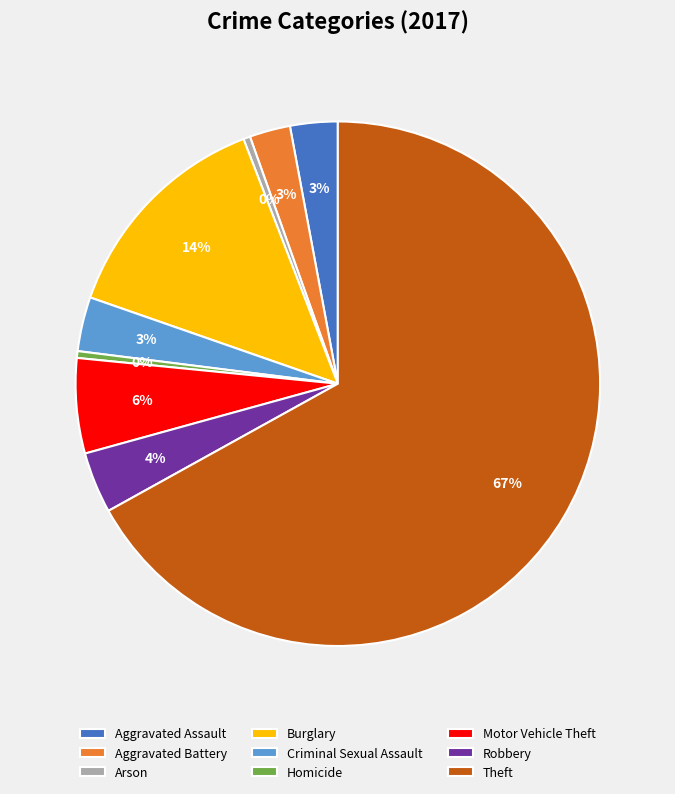

Does any single category account for the majority?

Yes